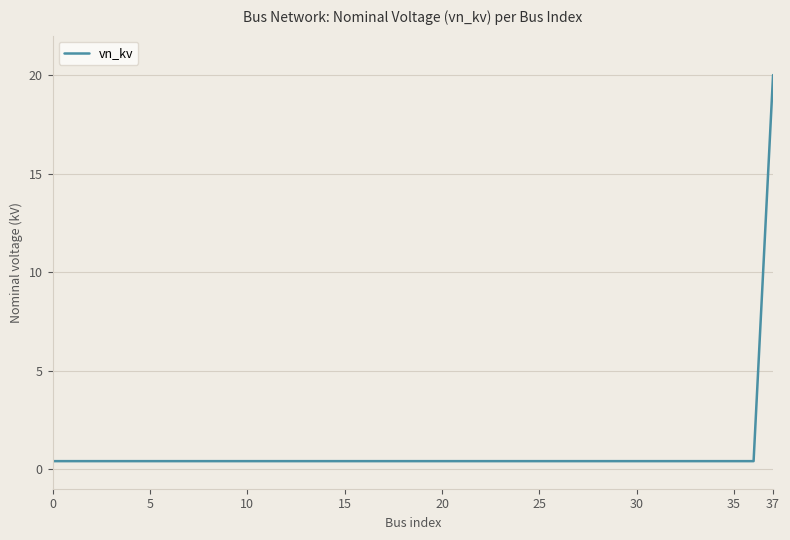

Count the number of data series in this chart.

1